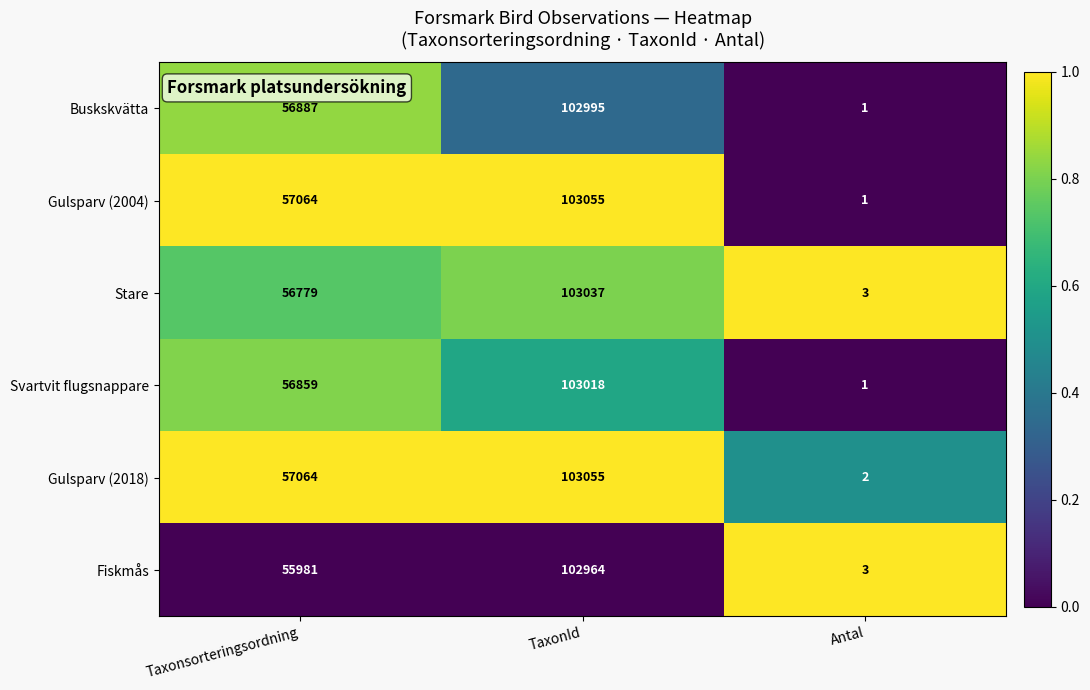

What is the average value of the Gulsparv (2018) series?

53374